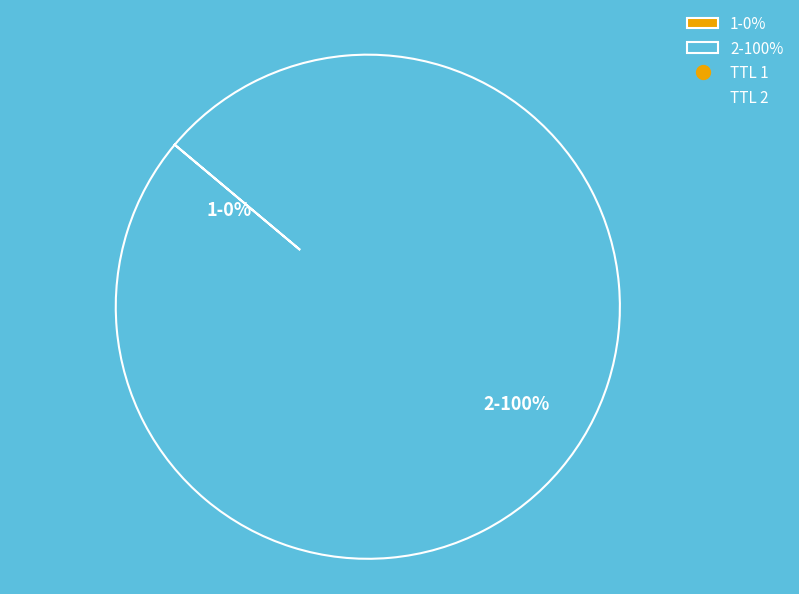

Is 2 the majority of the pie?

Yes